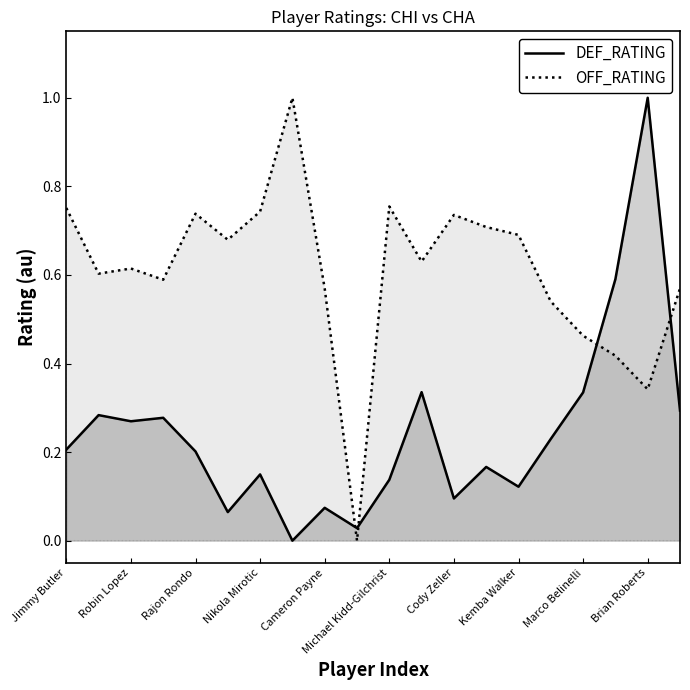

What is the greatest value displayed?

1.0